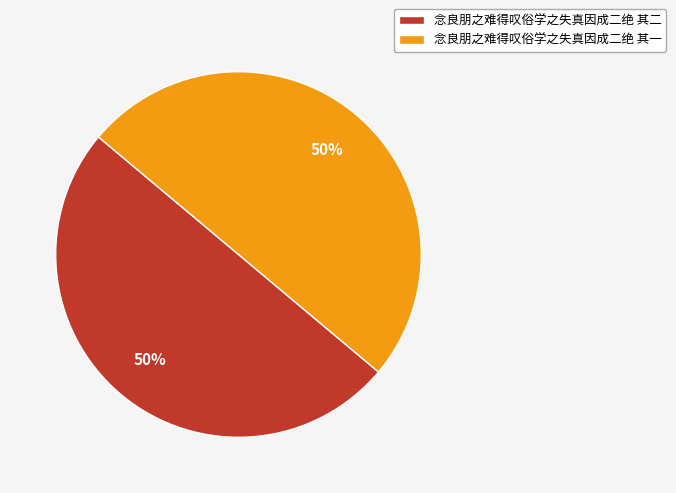

Do 念良朋之难得叹俗学之失真因成二绝 其二 and 念良朋之难得叹俗学之失真因成二绝 其一 together represent more than half of the pie?

Yes